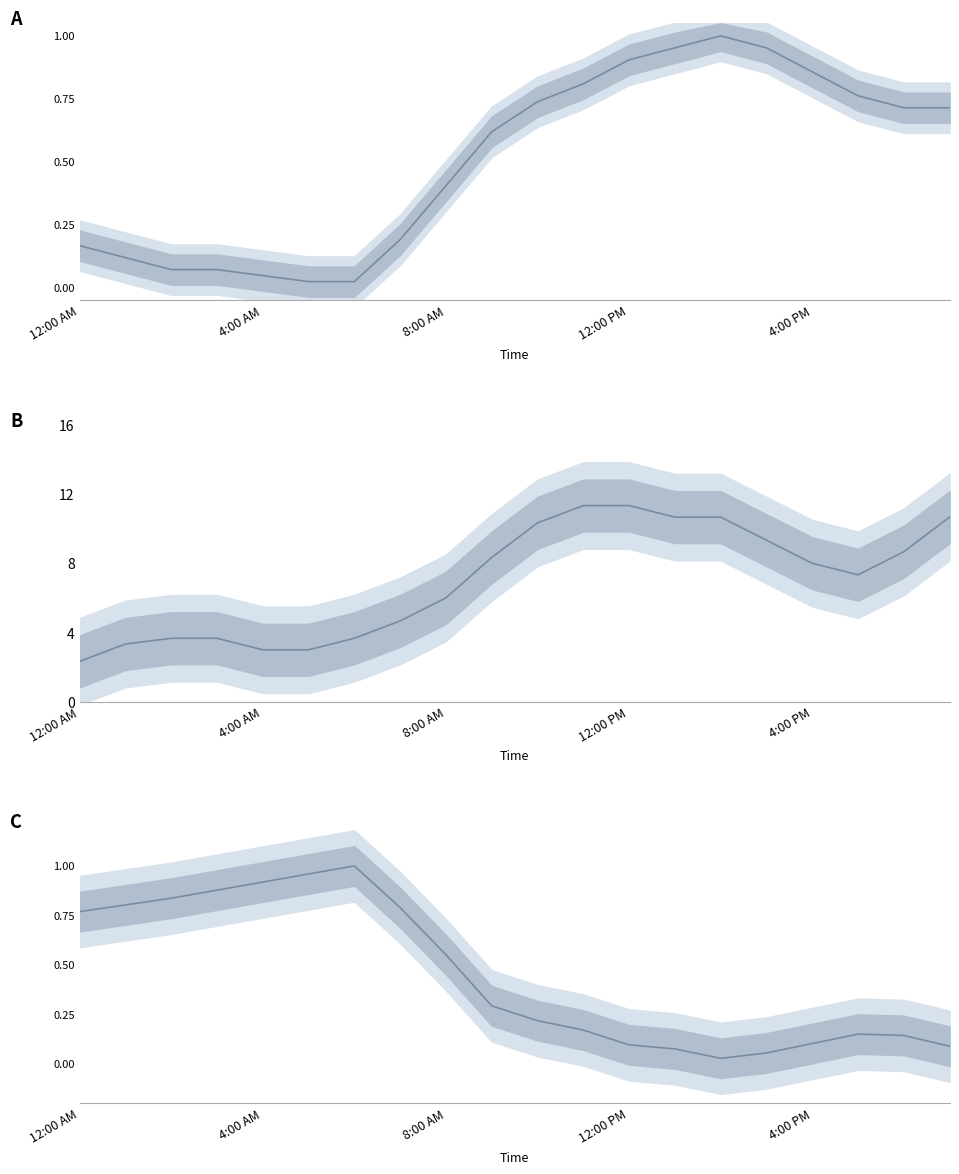

The value of Humidity at 5 is 1.0. True or false?

True